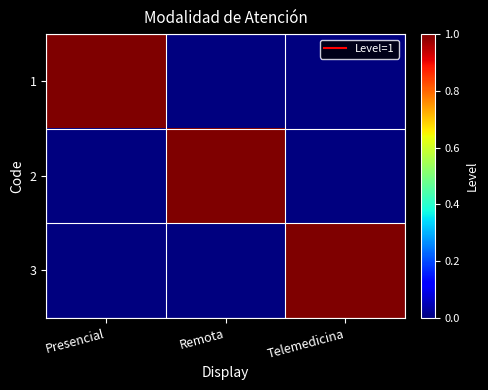

Rank the series by their maximum value, from lowest to highest.

1, 2, 3